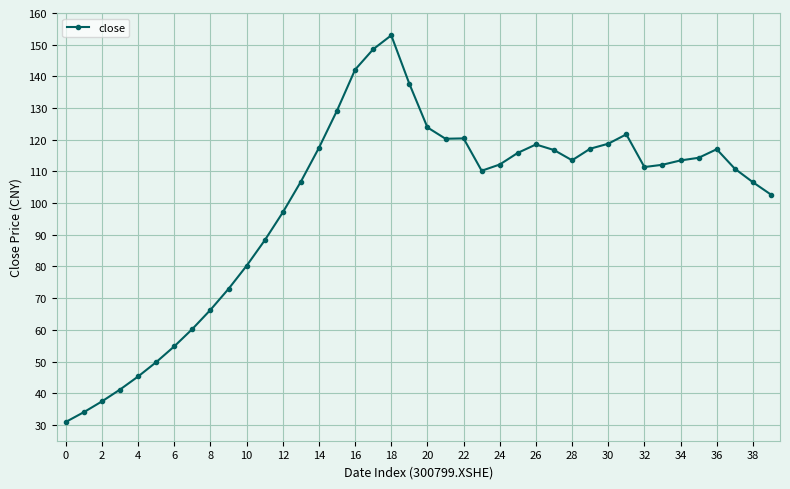

What is the sum of all values?

3990.8